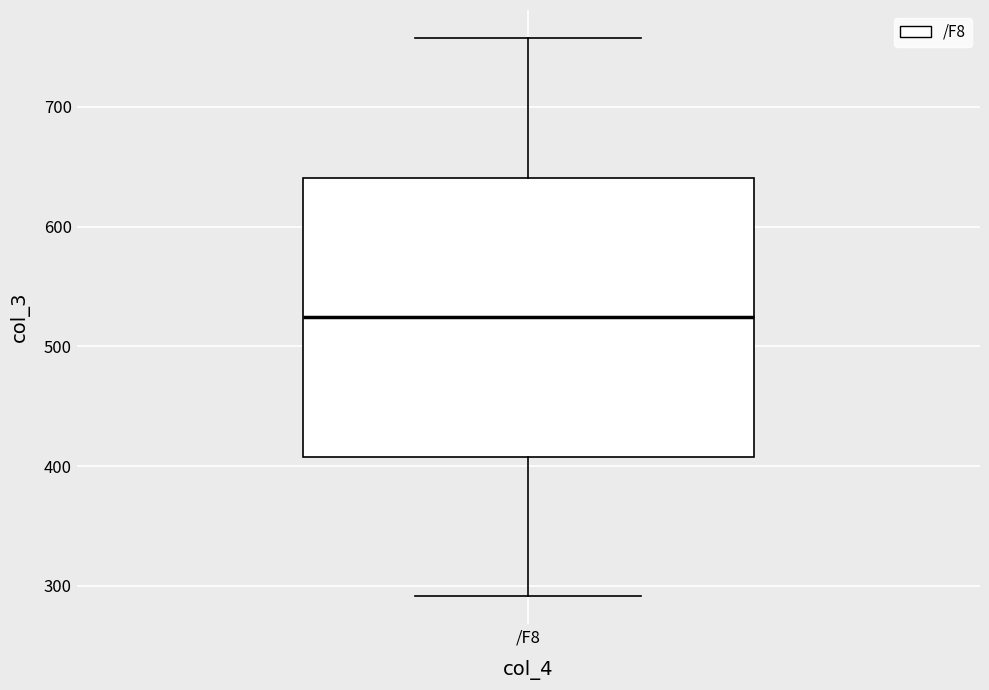

Where does the median line of the box for /F8 sit on the y-axis? The values are not printed on the chart, so give them approximately, as read against the axis.

520